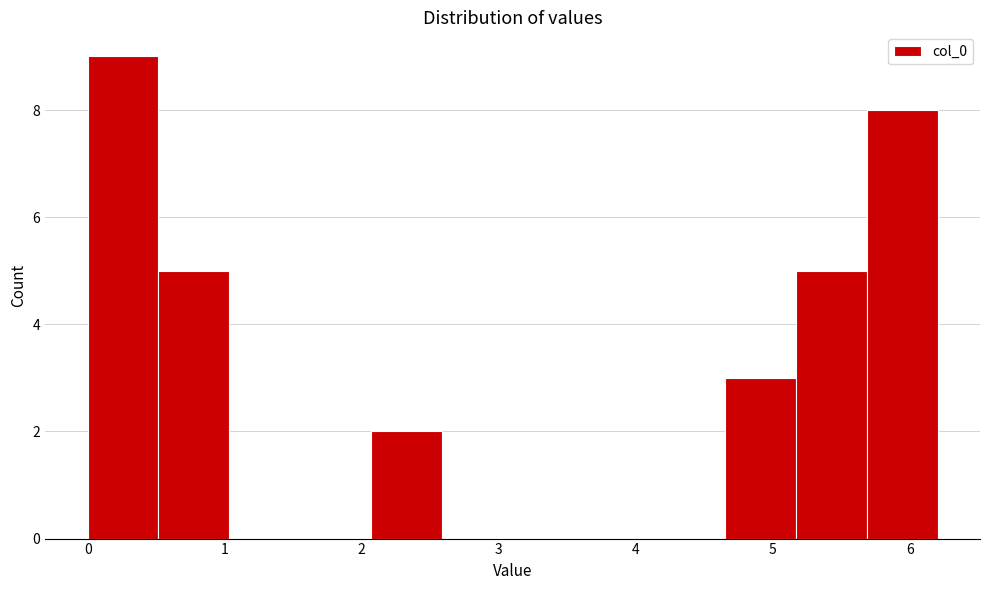

Over which range of the x-axis is the bar tallest?

0.0 to 0.5